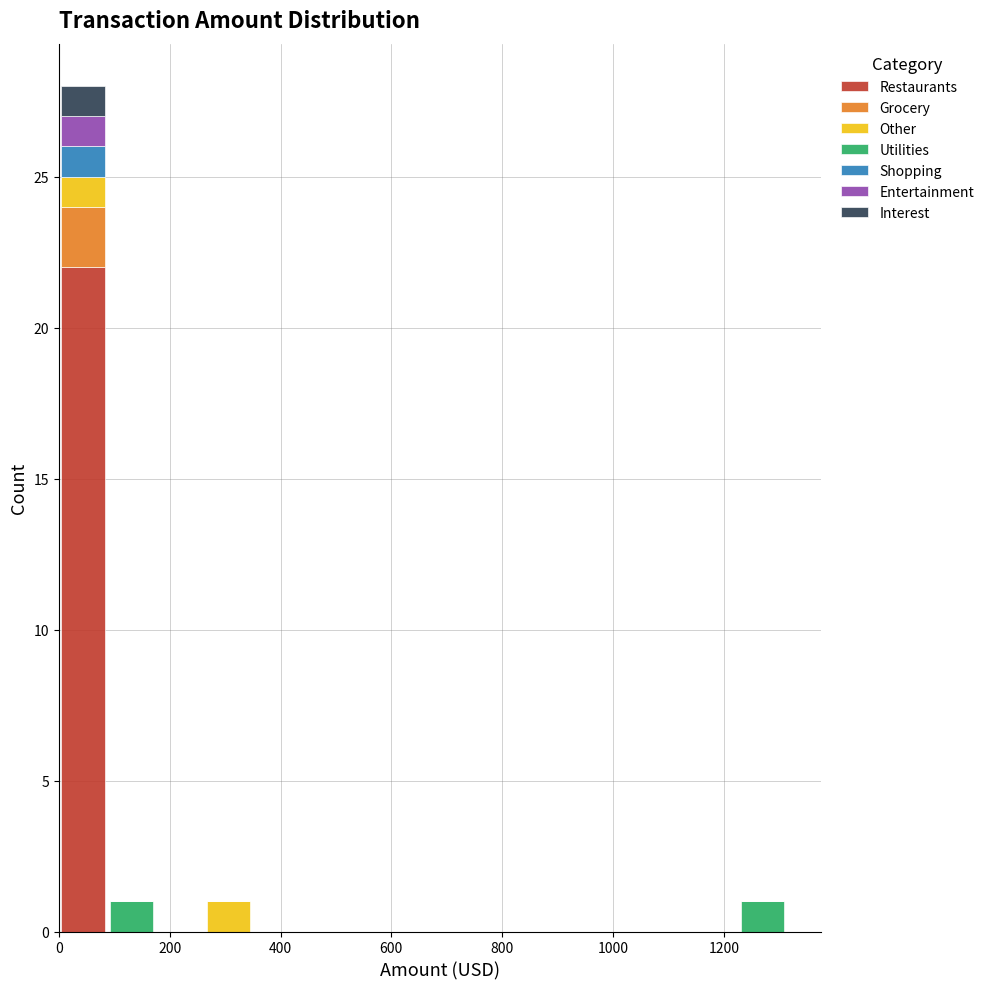

What is the total height of the stacked bar covering 80 to 180 on the x-axis? Neither the bar edges nor the heights are printed on the chart, so give them approximately, as read against the axes.

1